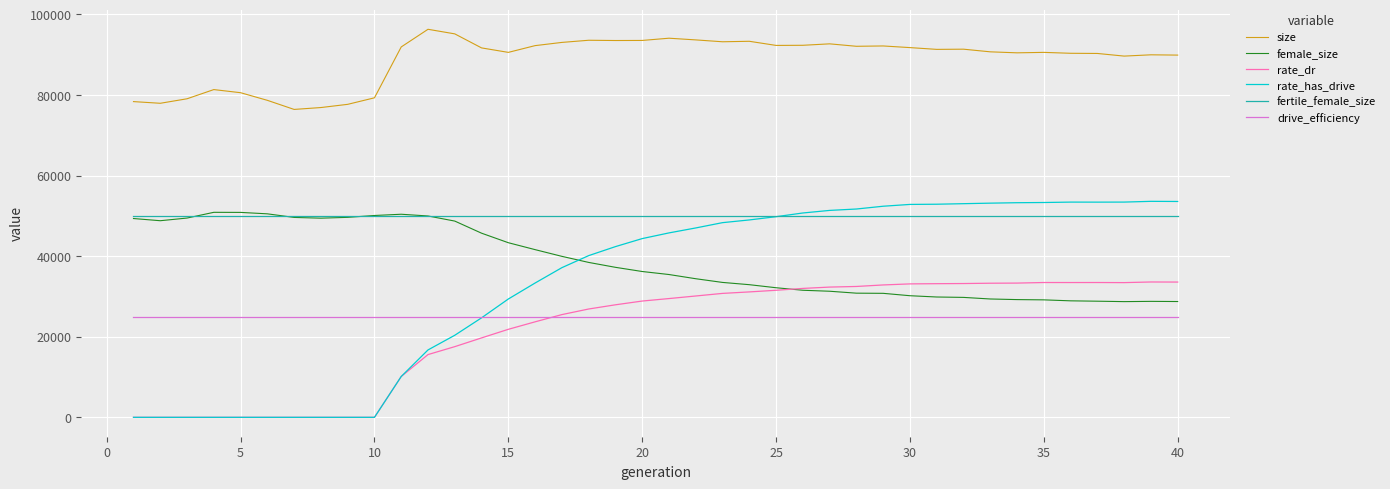

Does the chart display data point markers on the line(s)?

No